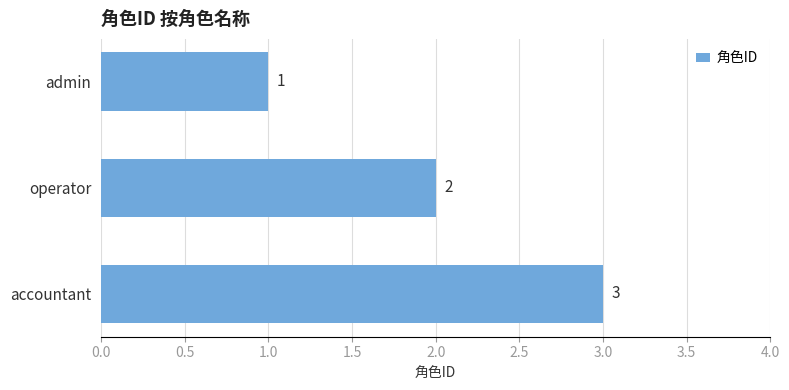

True or false: the data shows 3 at operator.

False